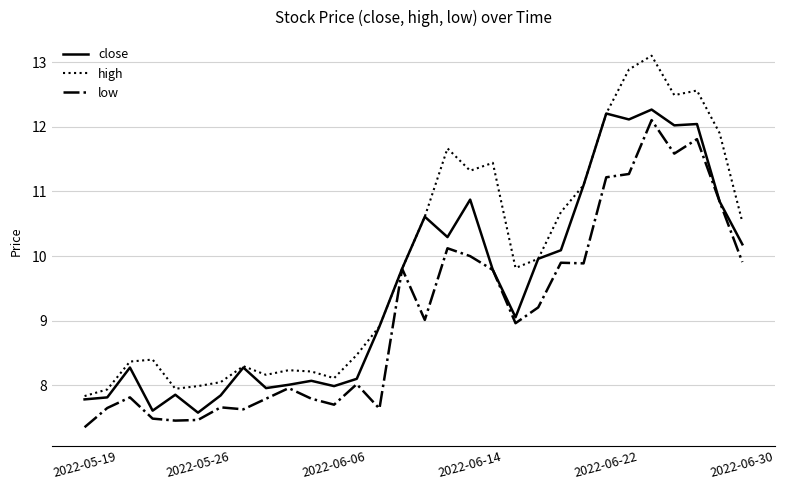

How many interior local valleys does the close series have?

8